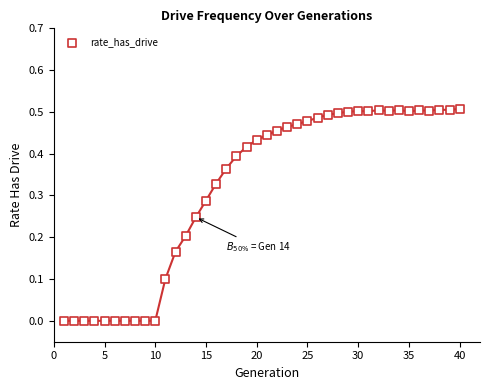

What is the range of X values (max minus min)?

39.0